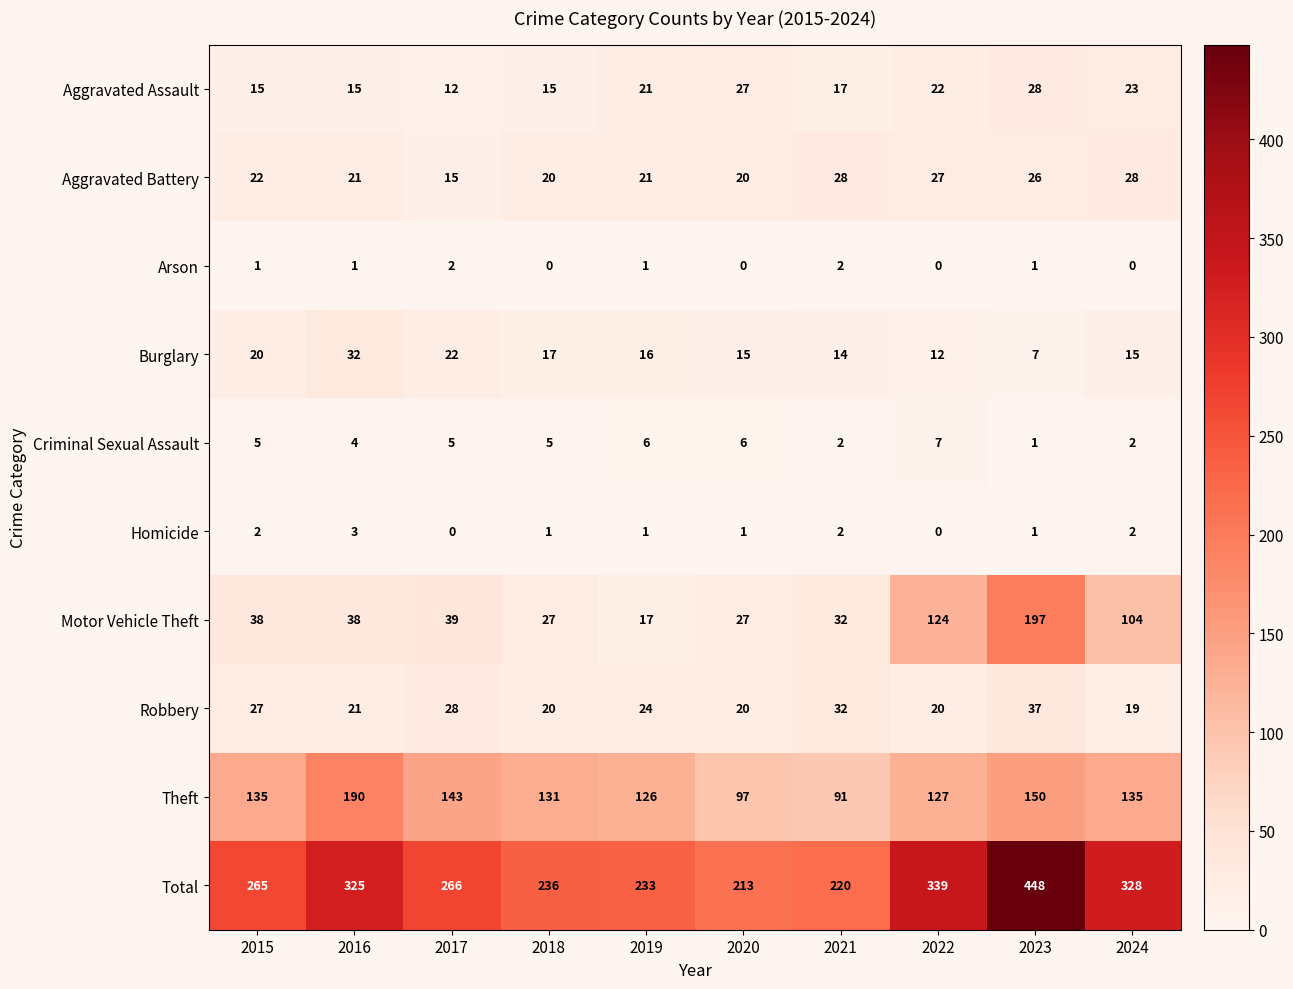

How many distinct data groups are displayed?

10